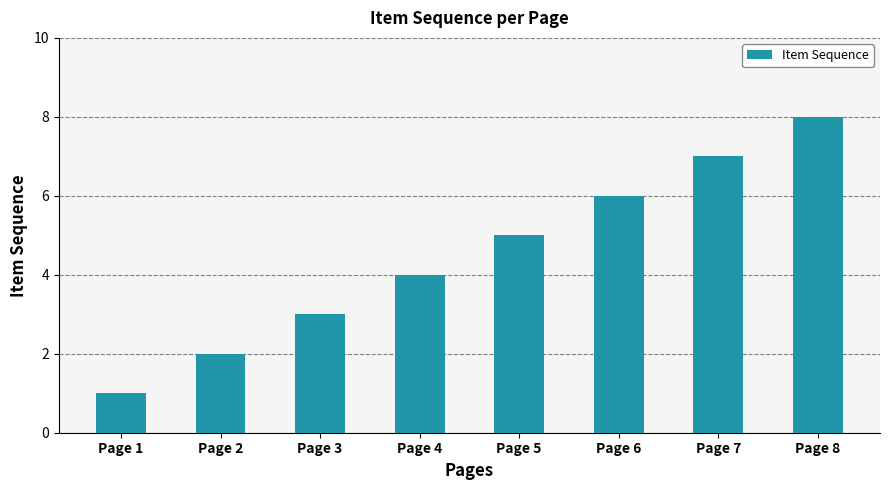

What is the minimum value shown in the chart?

1